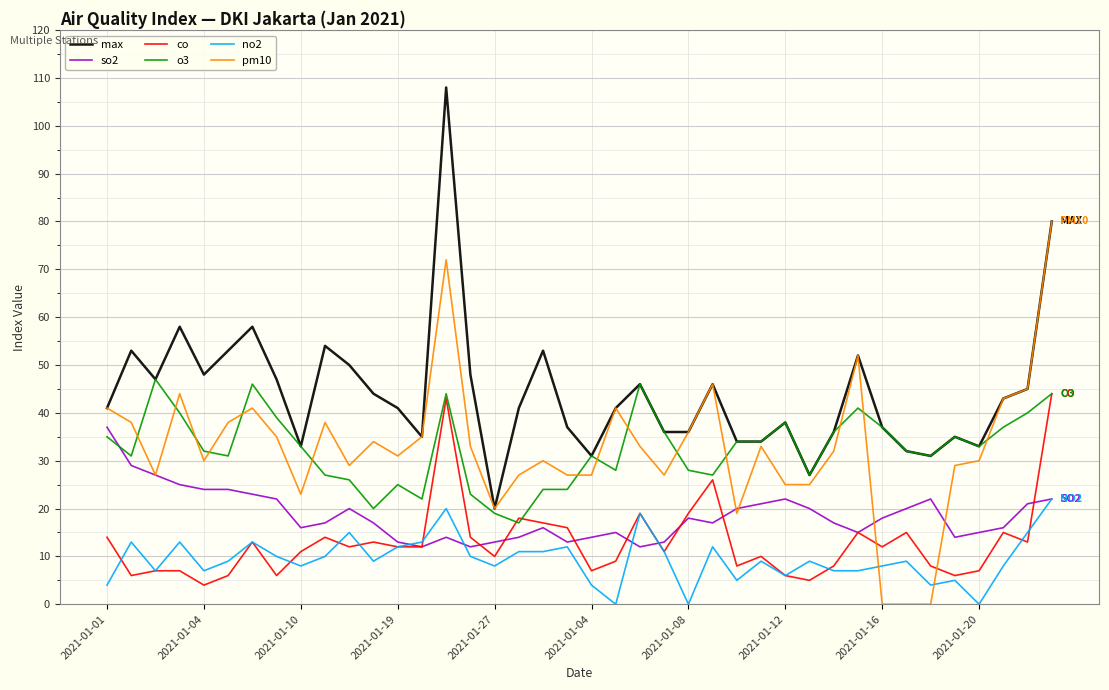

What is the greatest value displayed?

108